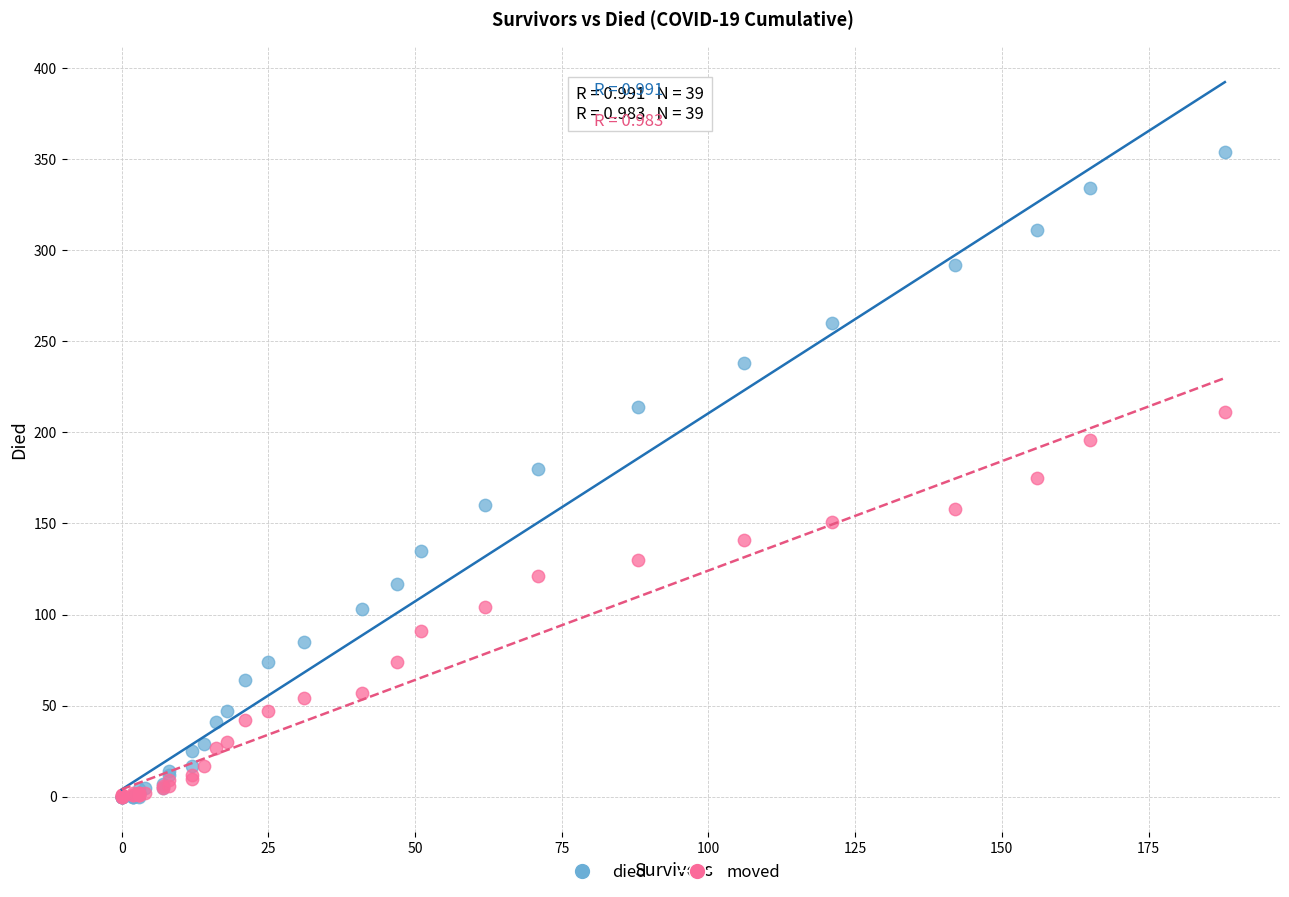

Which series contains the highest Y value?

died